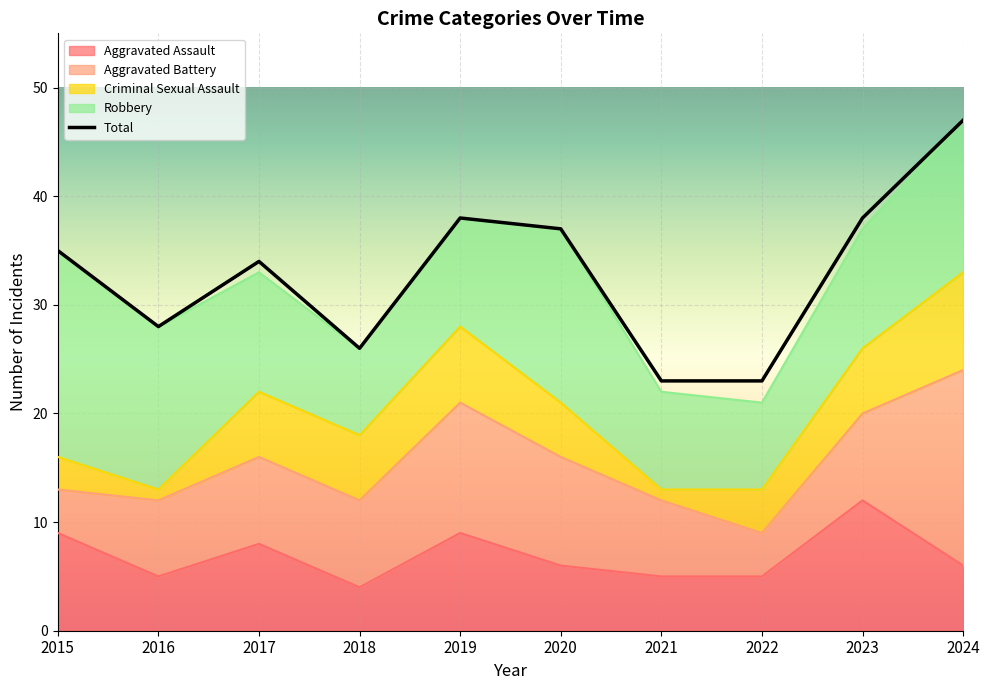

Which series has the largest total across all categories?

Total